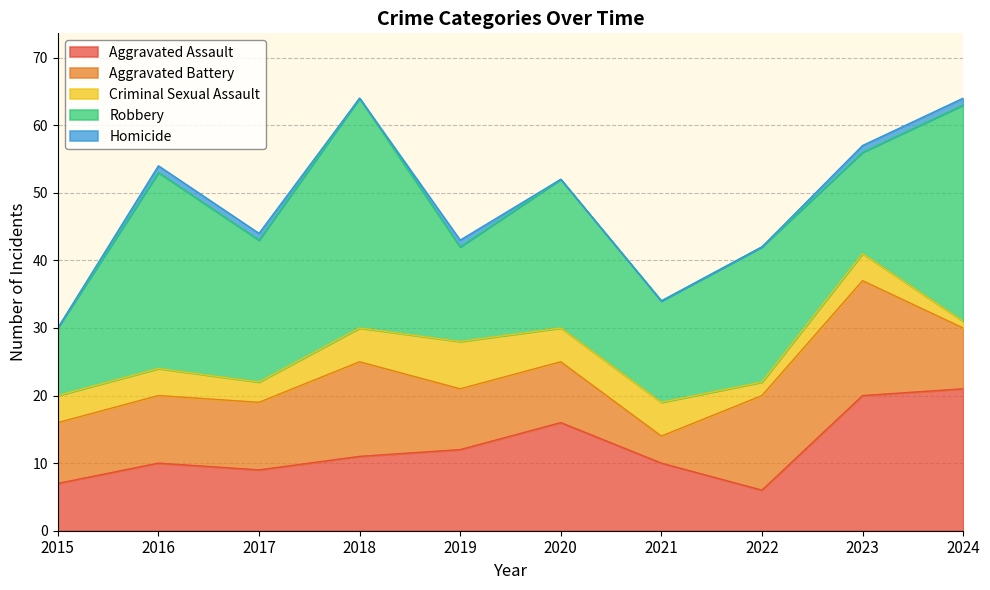

At 2023, list the series in order from largest to smallest.

Aggravated Assault, Aggravated Battery, Robbery, Criminal Sexual Assault, Homicide